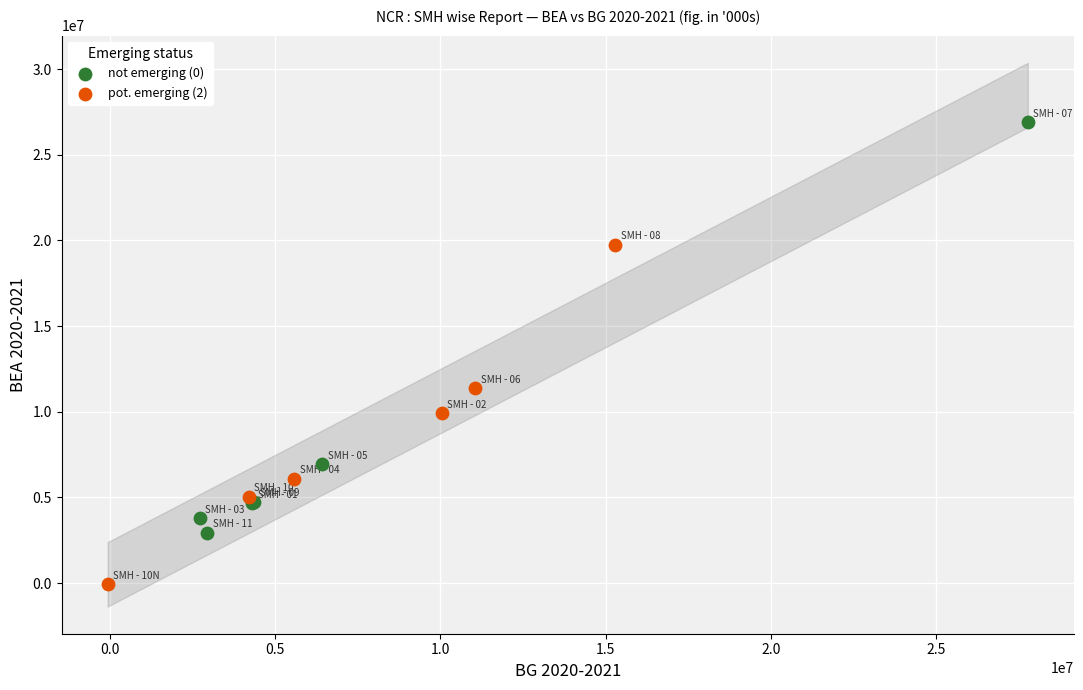

Which series contains the highest Y value?

not emerging (0)